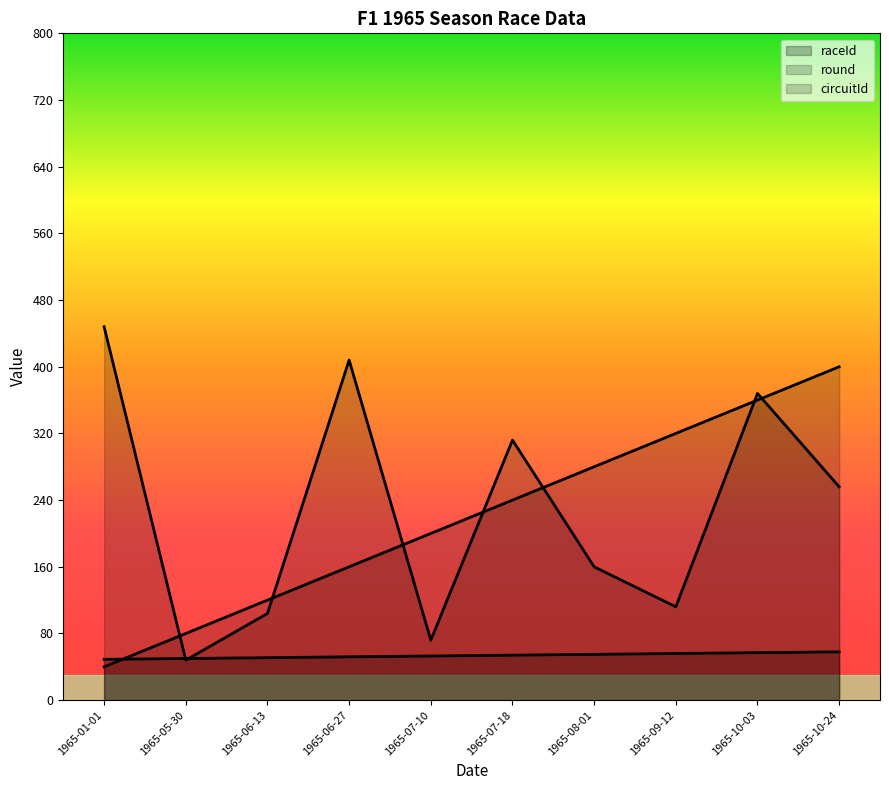

Reading right to left, transcribe all the data shown in this chart.

raceId: 58	57	56	55	54	53	52	51	50	49
round: 400	360	320	280	240	200	160	120	80	40
circuitId: 256	368	112	160	312	72	408	104	48	448